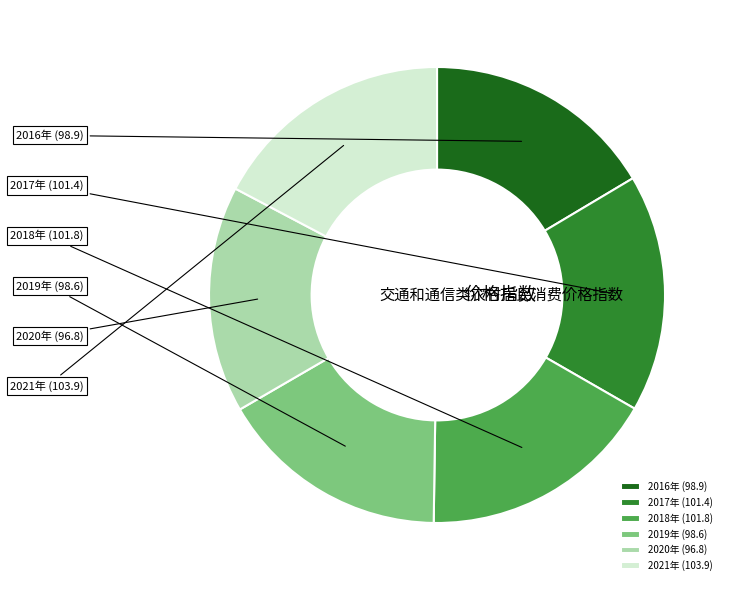

Rank the categories by value from lowest to highest.

2020年, 2019年, 2016年, 2017年, 2018年, 2021年